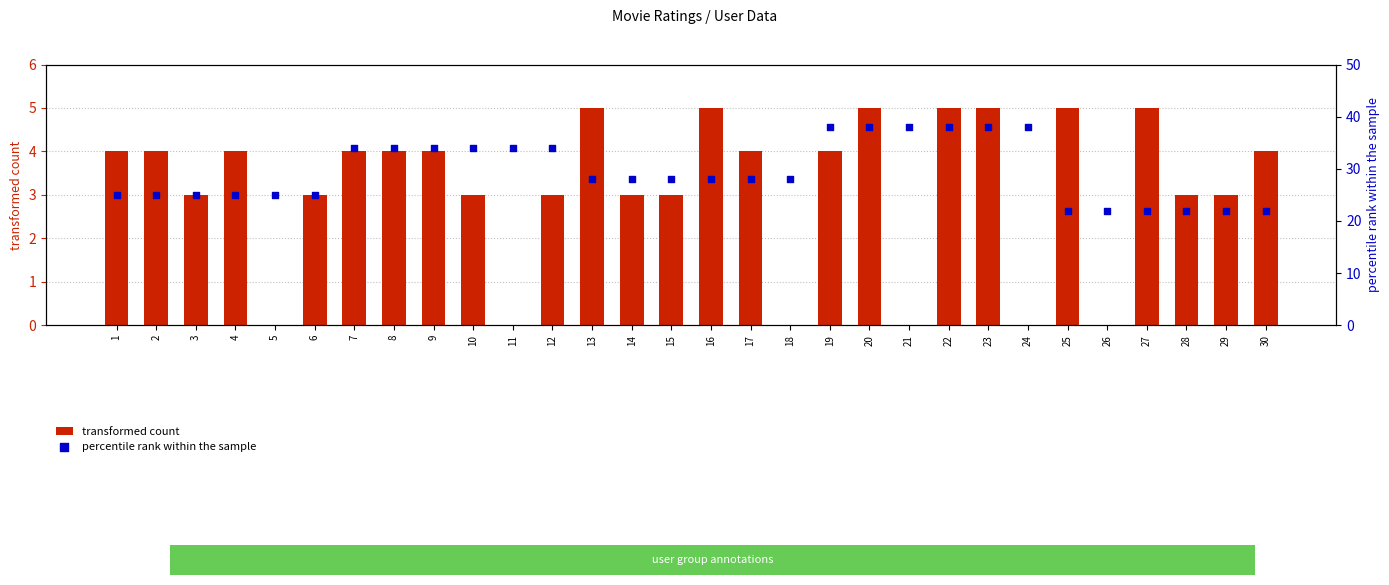

Is the value of percentile rank within the sample at 6 greater than the value of transformed count at 28?

Yes